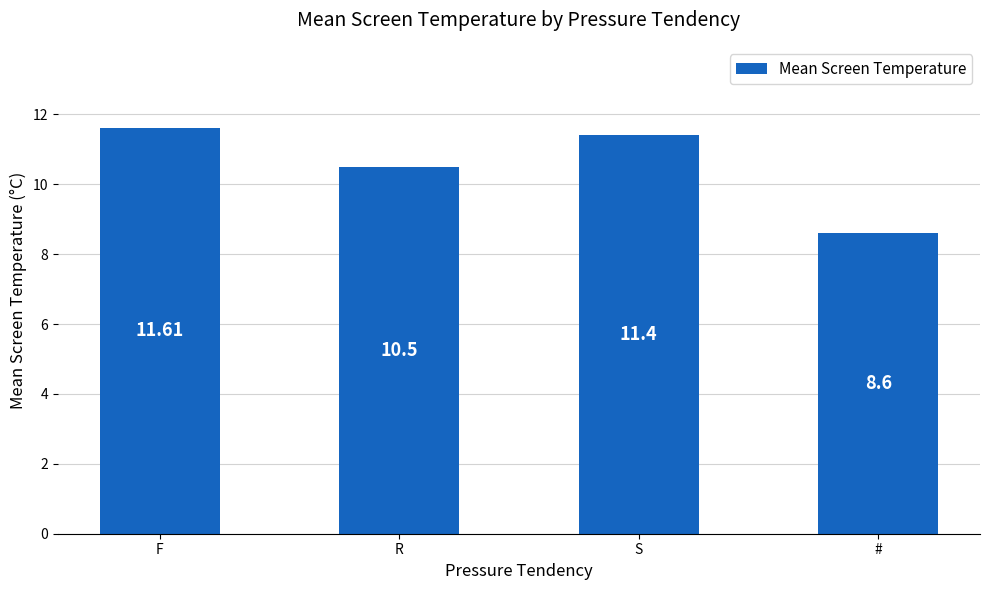

At which category does the chart reach its minimum across all series?

#